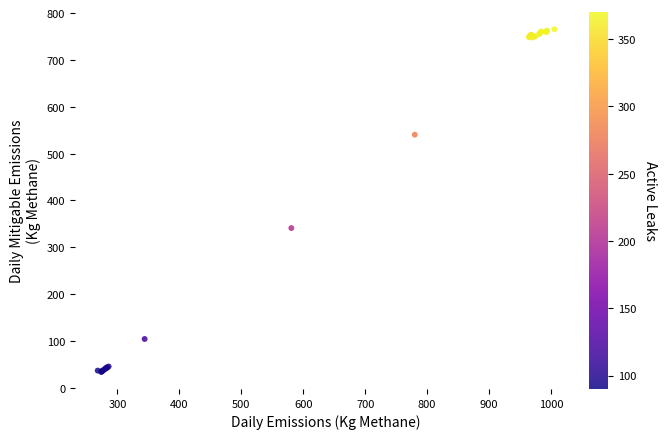

What Y value in the scatter plot is closest to 399?

341.0